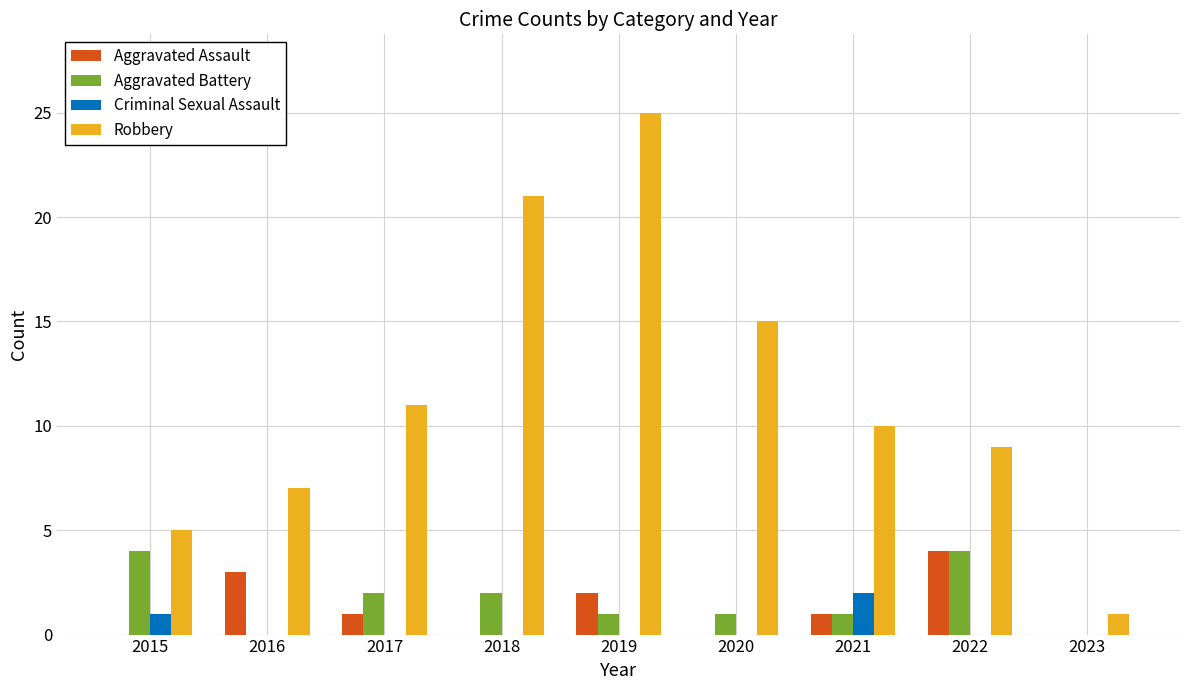

The Robbery series shows 8 at 2020. True or false?

False